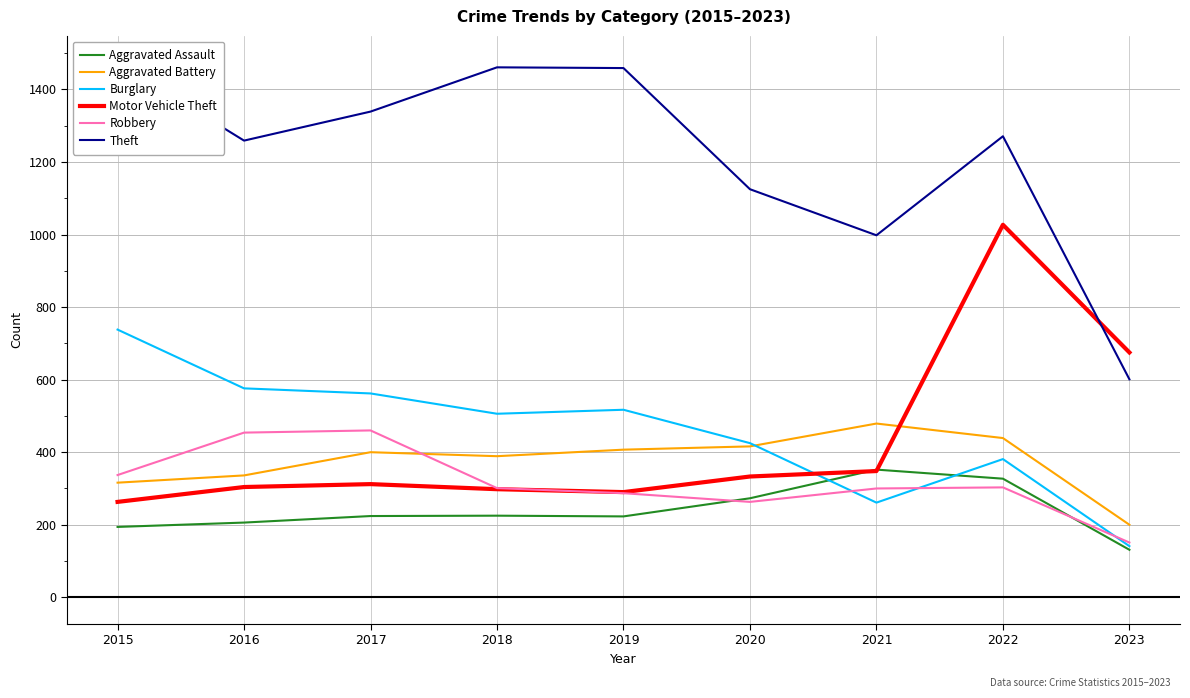

Is it true that Robbery equals 109 at 2021?

False